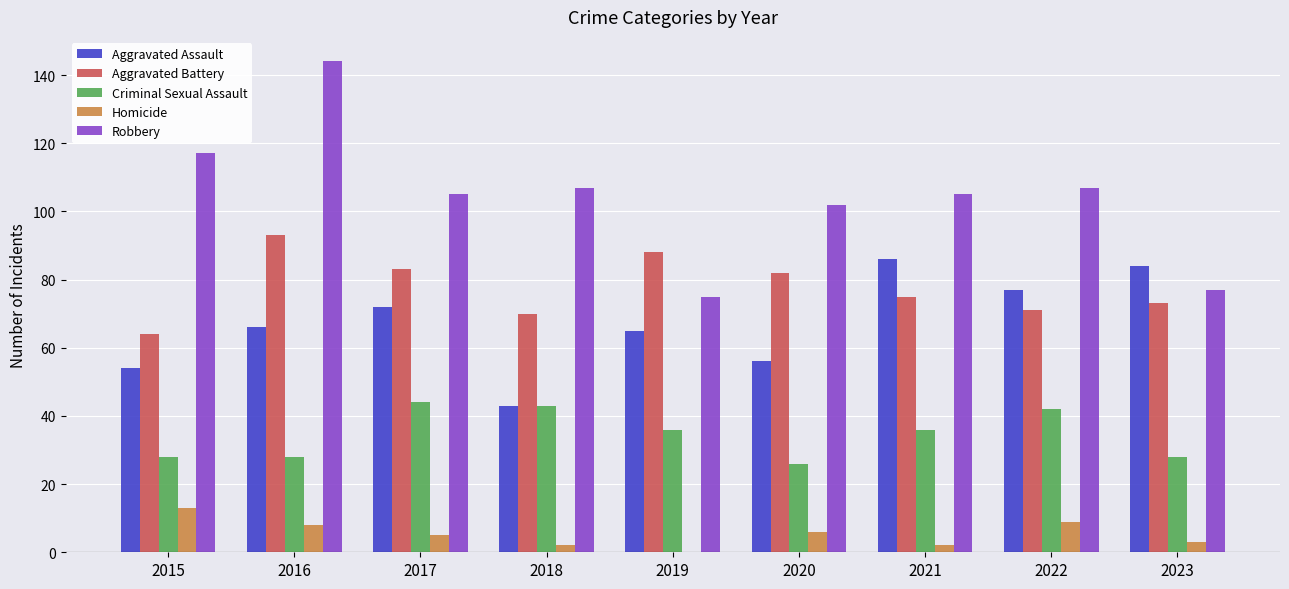

What is the sum of all Homicide values?

48